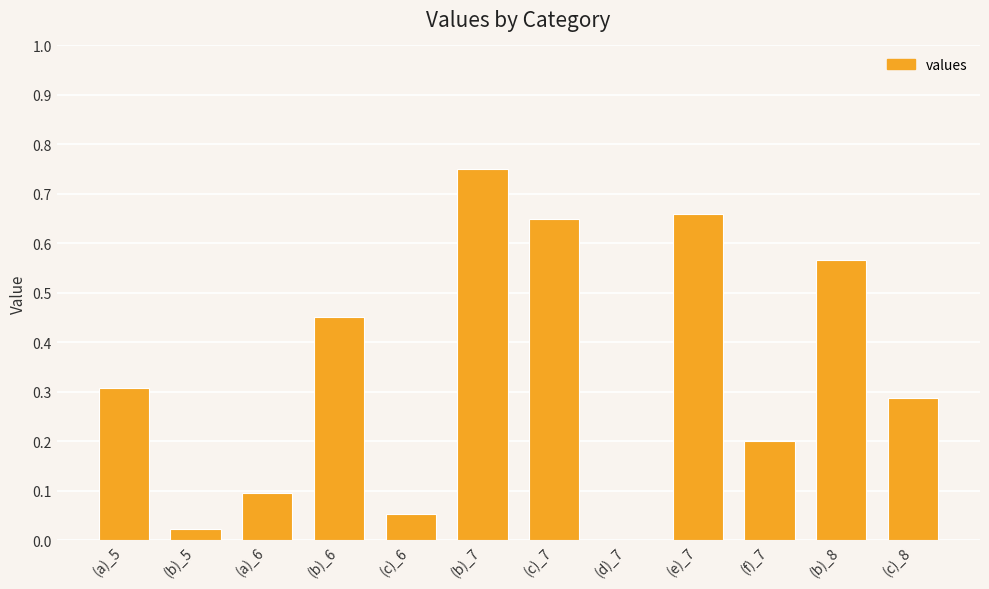

What is the sum of all values?

4.0